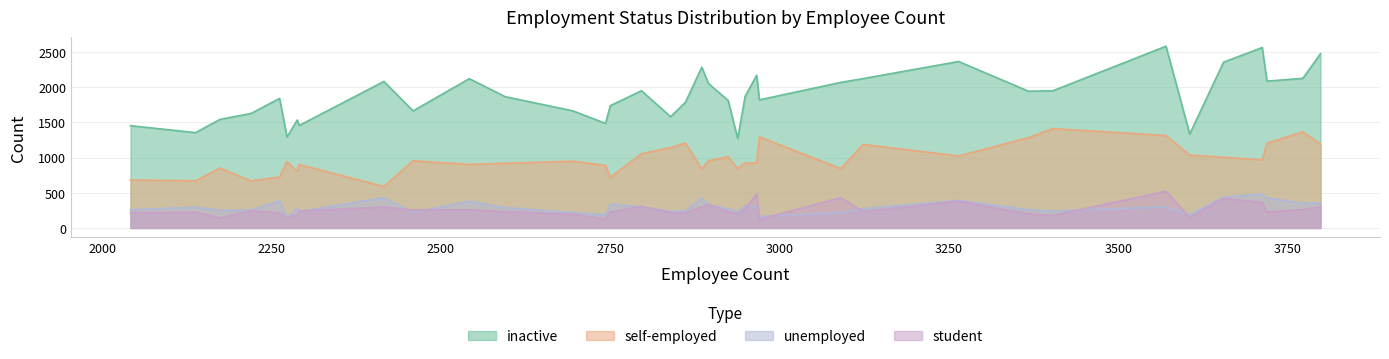

In inactive, how many points are higher than both neighbors (excluding endpoints)?

10